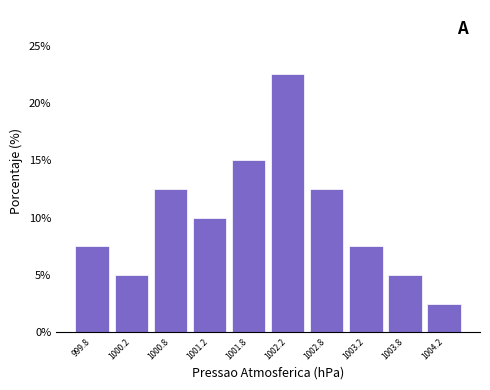

Reading left to right, transcribe this chart: for each bar, give the range it covers on the x-axis and its height. The values are not printed on the chart, so give them approximately, as read against the axis.

999.5 to 1000.0: 7.5
1000.0 to 1000.5: 5.0
1000.5 to 1001.0: 12.5
1001.0 to 1001.5: 10.0
1001.5 to 1002.0: 15.0
1002.0 to 1002.5: 22.5
1002.5 to 1003.0: 12.5
1003.0 to 1003.5: 7.5
1003.5 to 1004.0: 5.0
1004.0 to 1004.5: 2.5